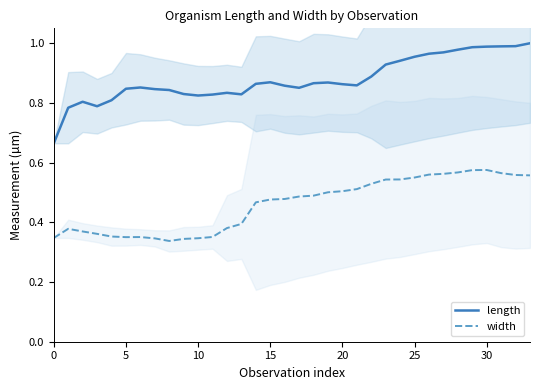

What is the value of the width point at the 33rd from the left?

0.6